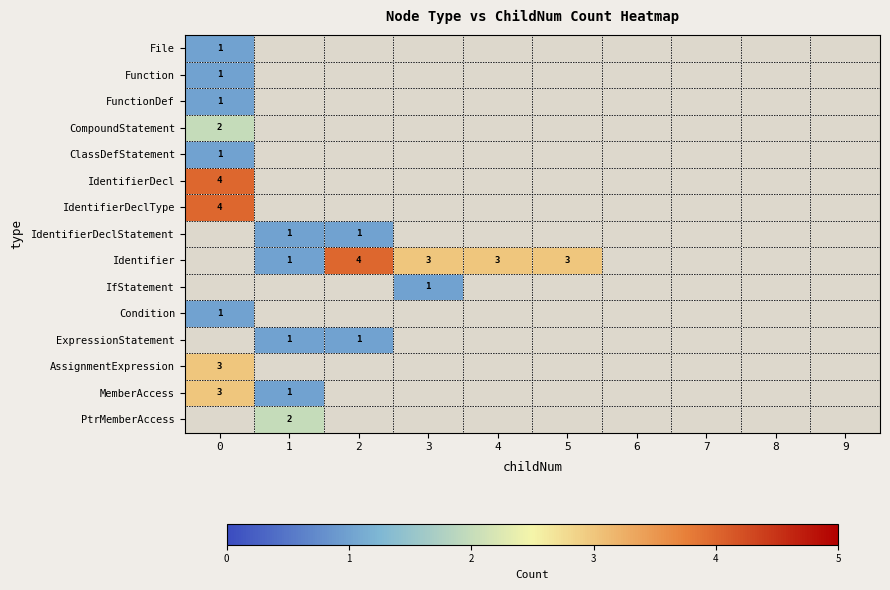

Rank the categories by AssignmentExpression value from lowest to highest.

0, 1, 2, 3, 4, 5, 6, 7, 8, 9